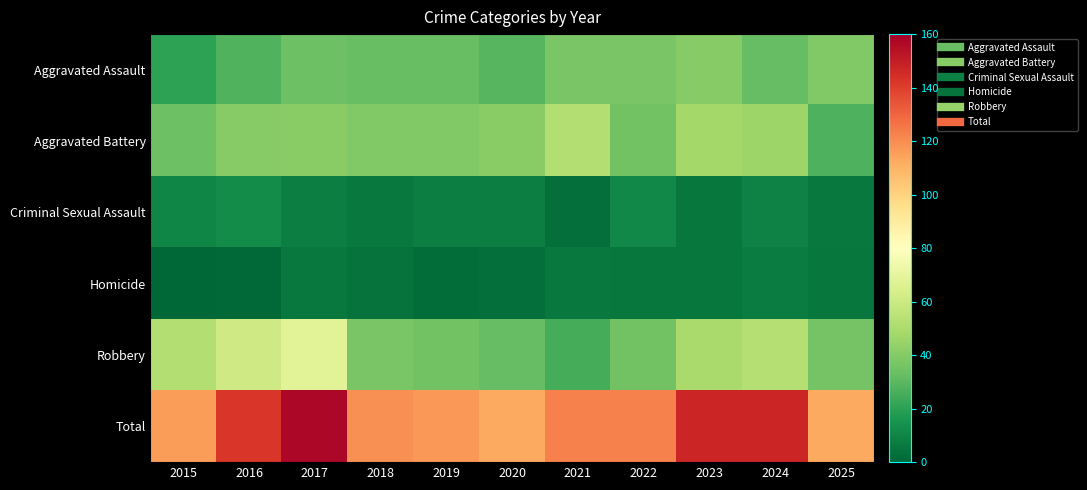

What is the maximum value shown in the chart?

157